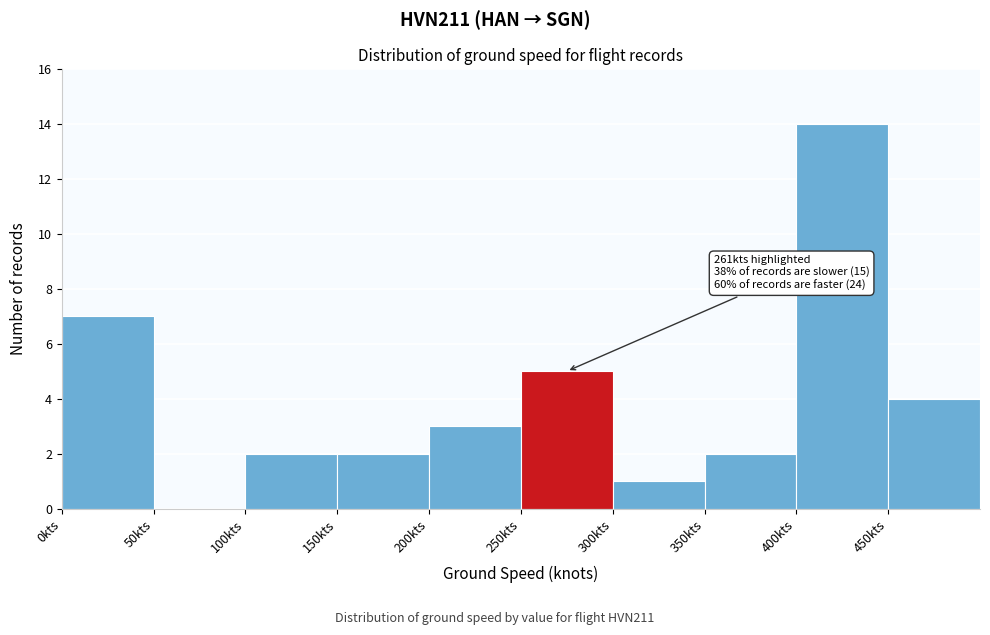

Which range on the x-axis has the tallest bar?

400 to 450